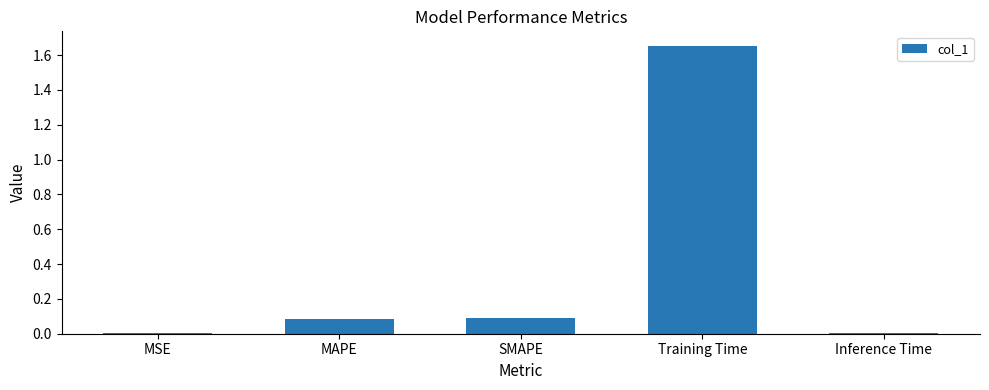

The value at MAPE is 0.0. True or false?

False